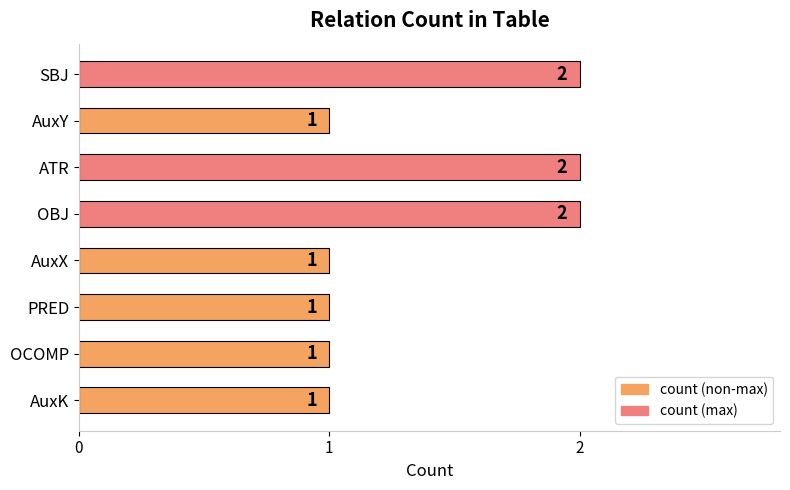

Is it true that the value at AuxK is 0?

False